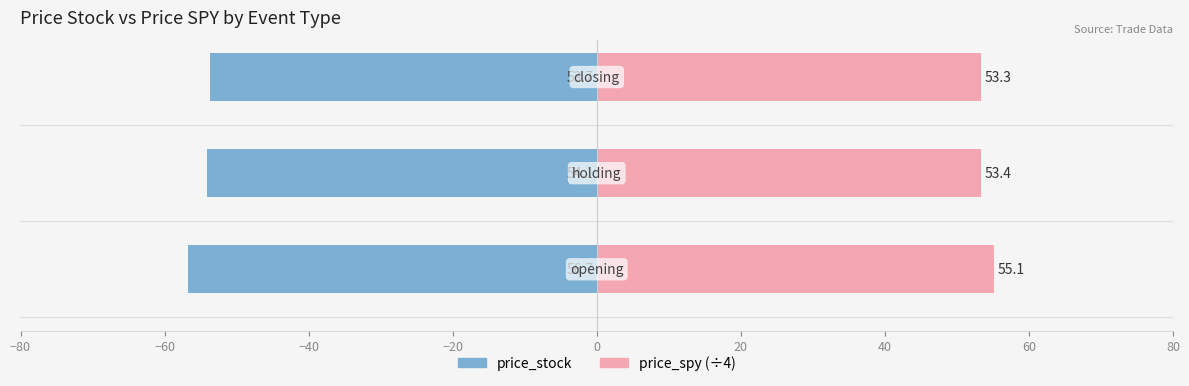

Rank the series by their average value, from lowest to highest.

price_stock, price_spy (÷4)